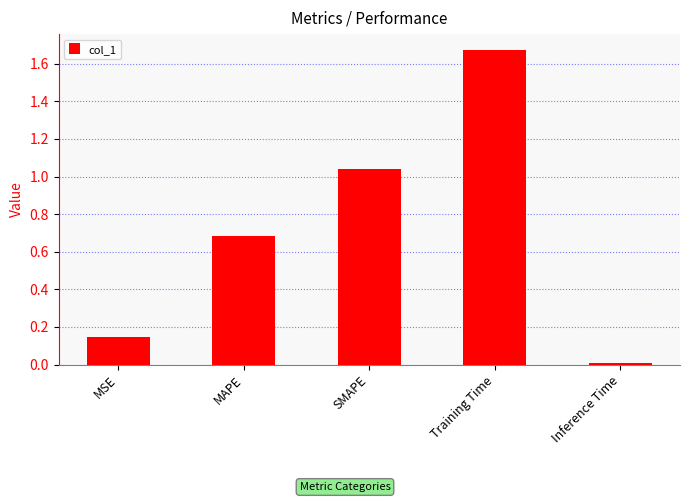

Which label corresponds to the largest value in the chart?

Training Time